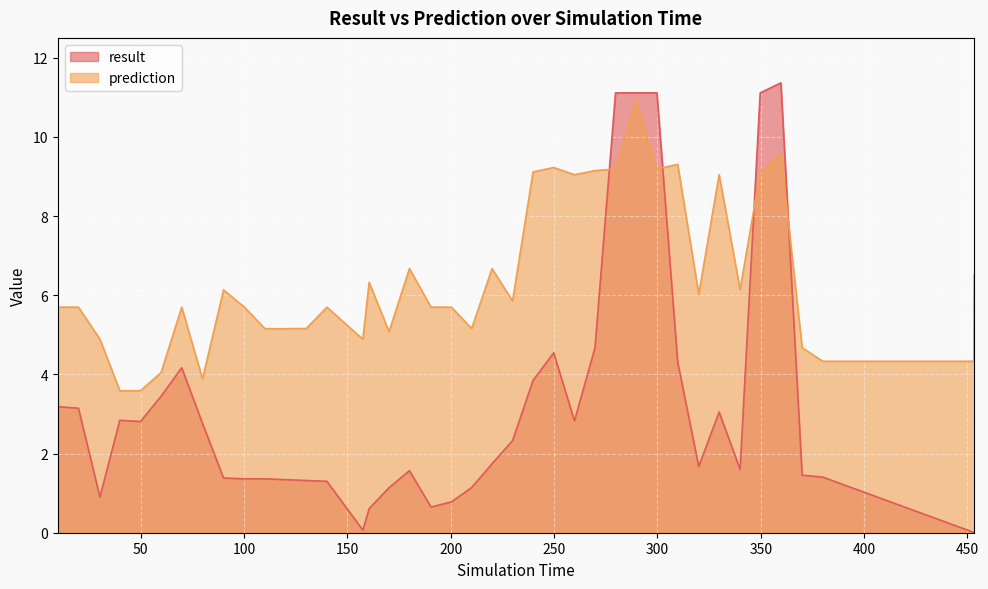

How many times do result and prediction cross each other?

4